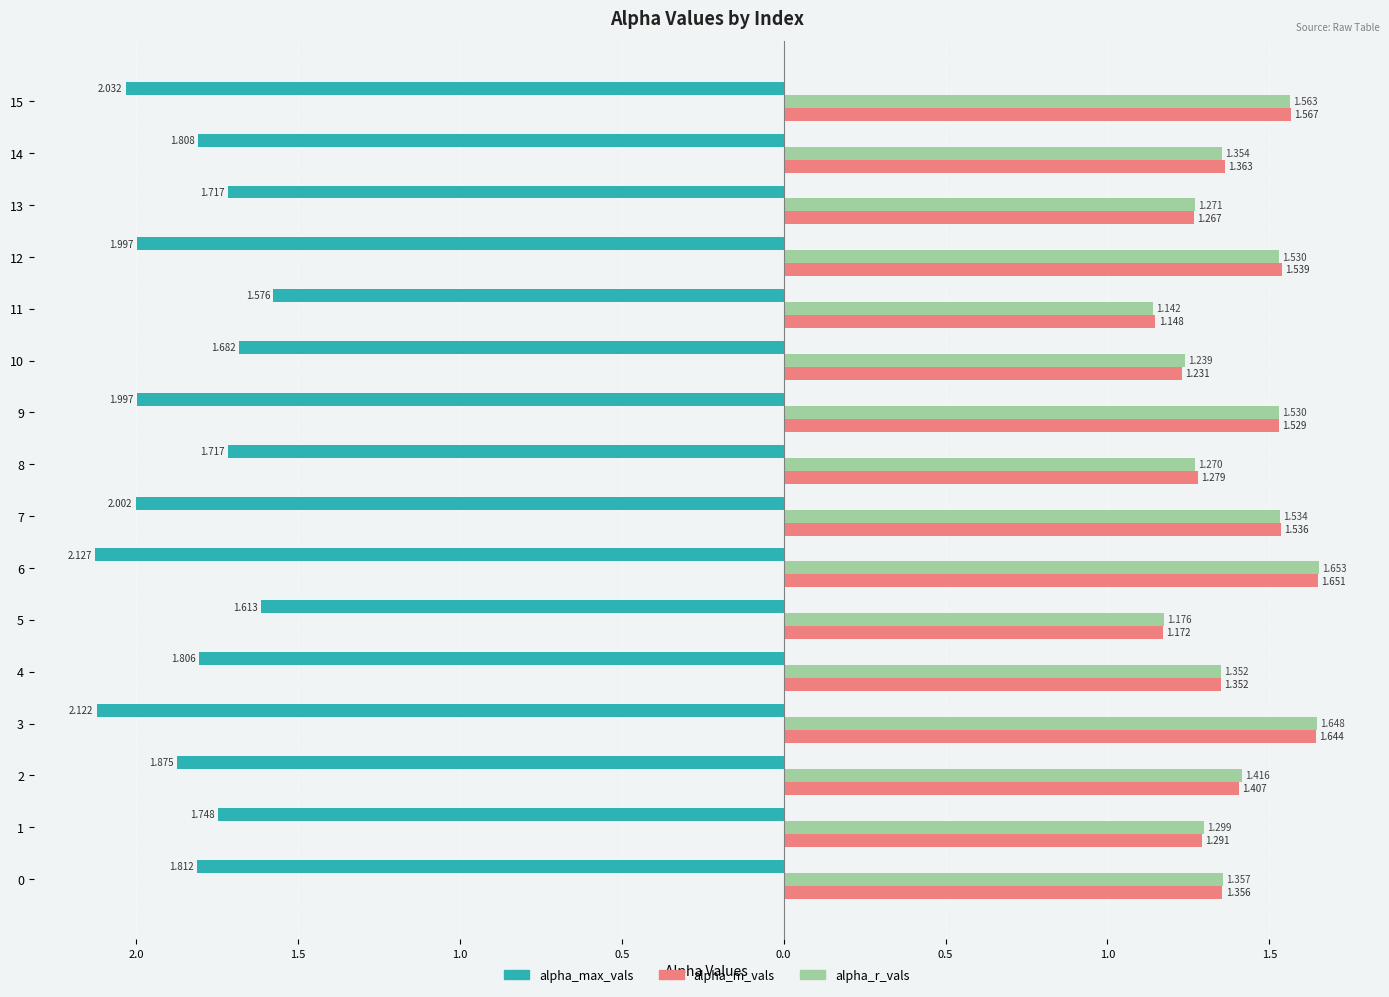

Count the alpha_r_vals values in the range 1 to 2.

16